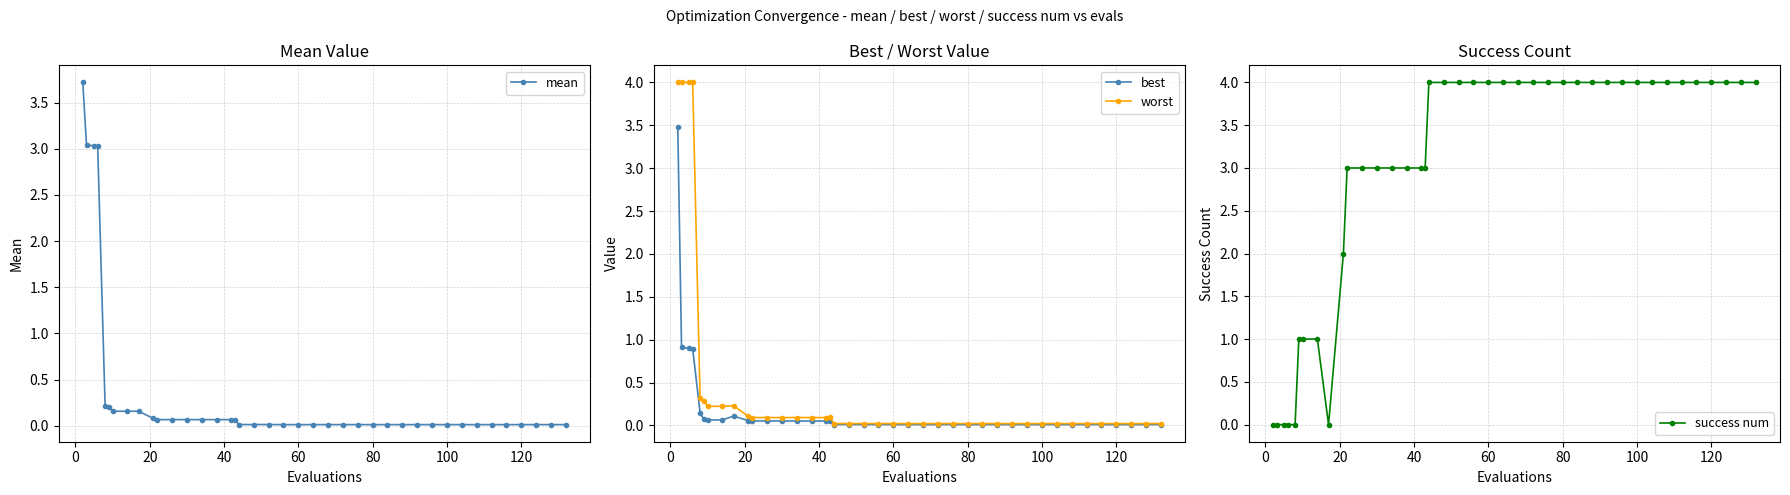

What is the sum of all worst values?

18.5